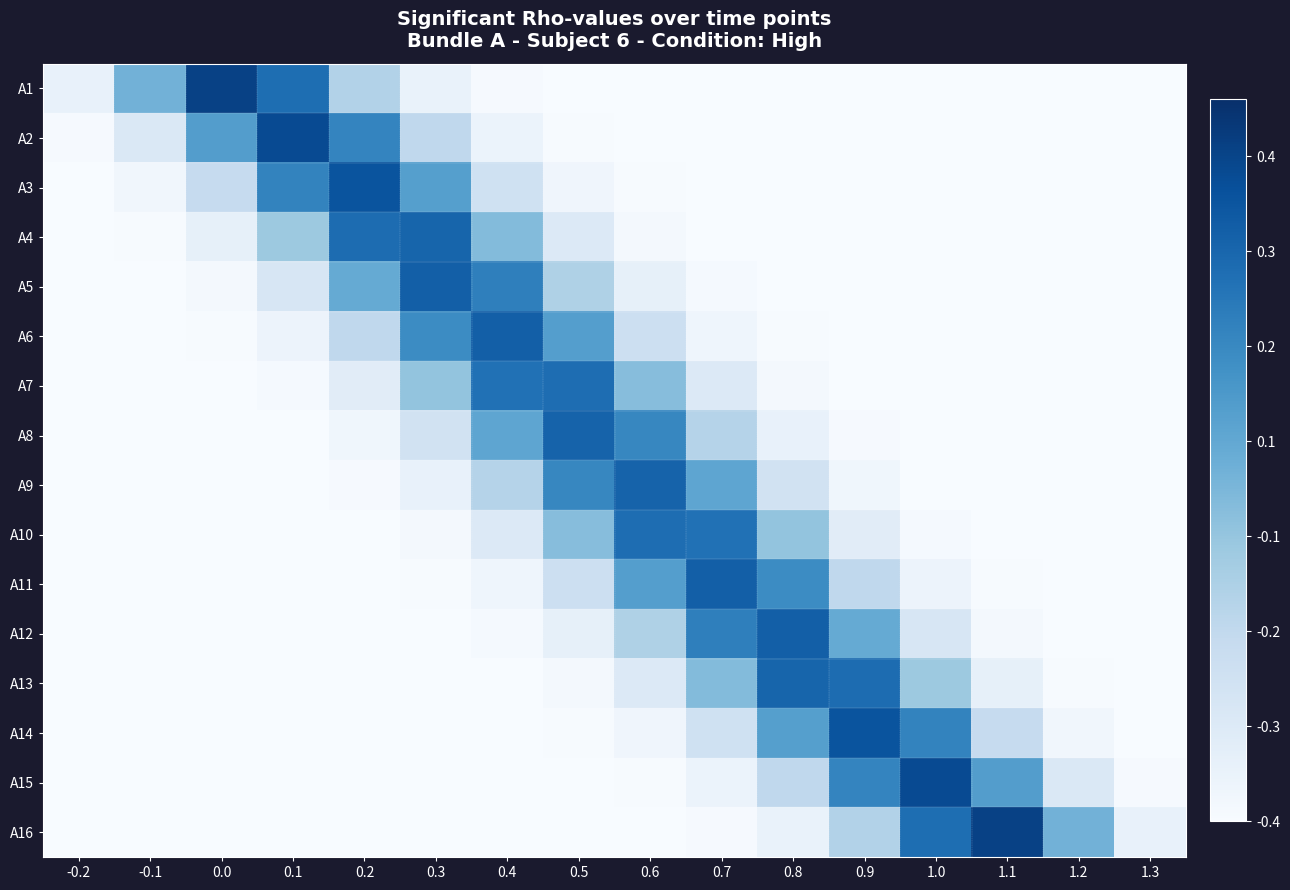

What is the spread (max minus min) of values at 0.8?

0.3